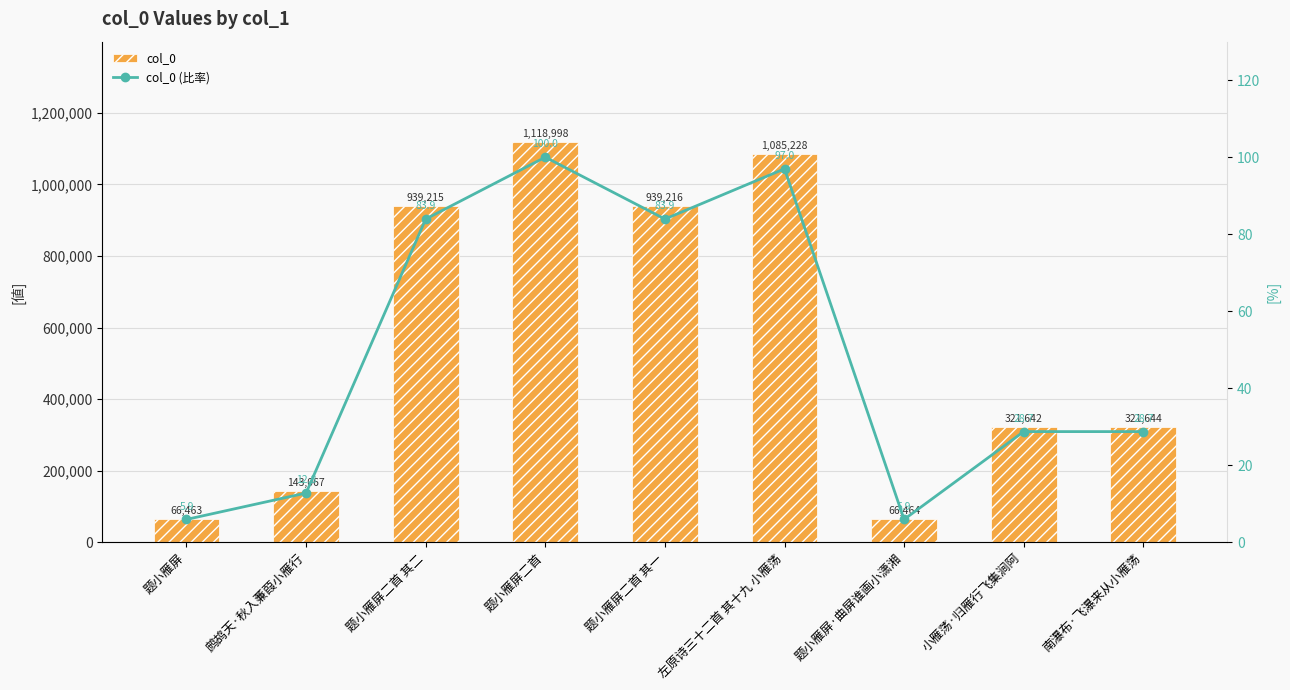

Is it true that col_0 (比率) equals 83.9 at 题小雁屏二首 其一?

True